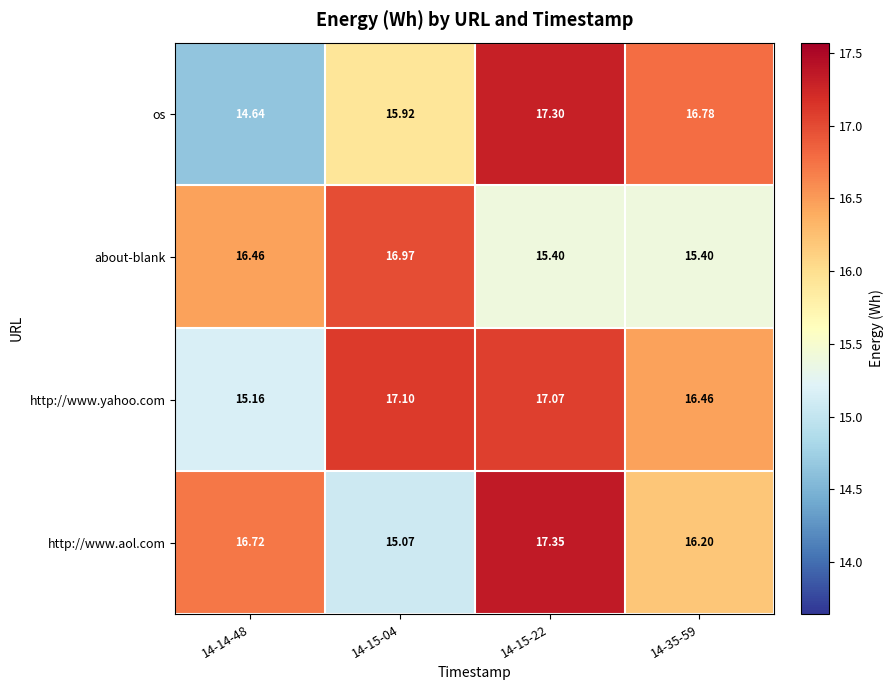

Count the number of categories in the chart.

4